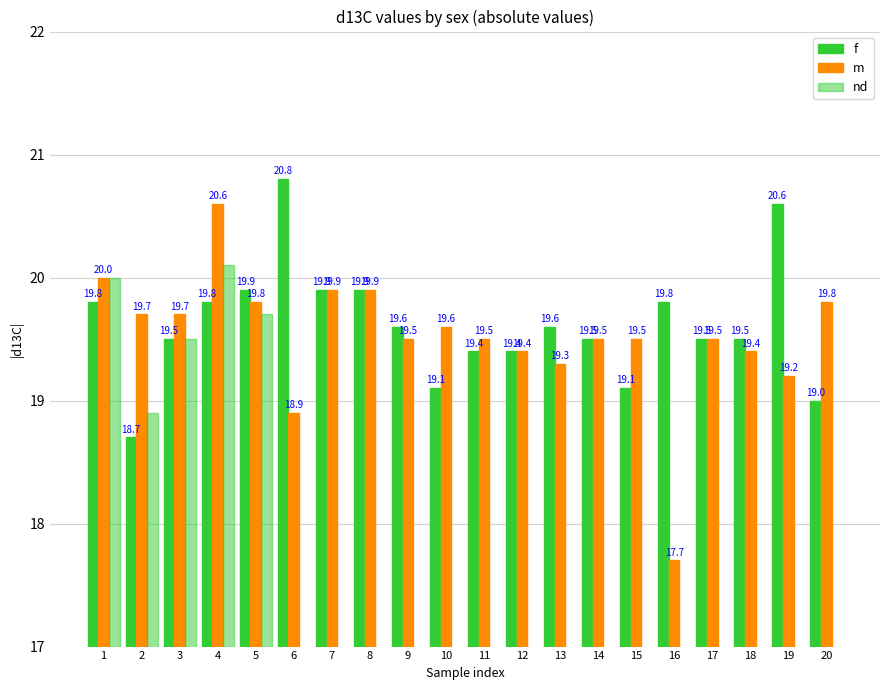

What is the spread (max minus min) of values at 1?

0.2